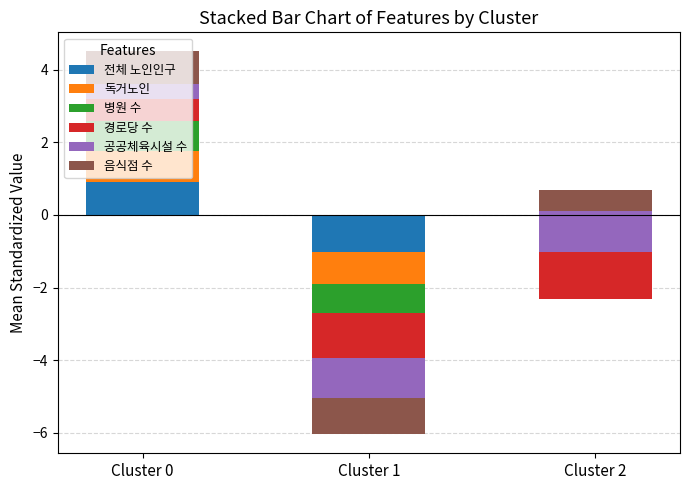

How many series are shown in this chart?

6